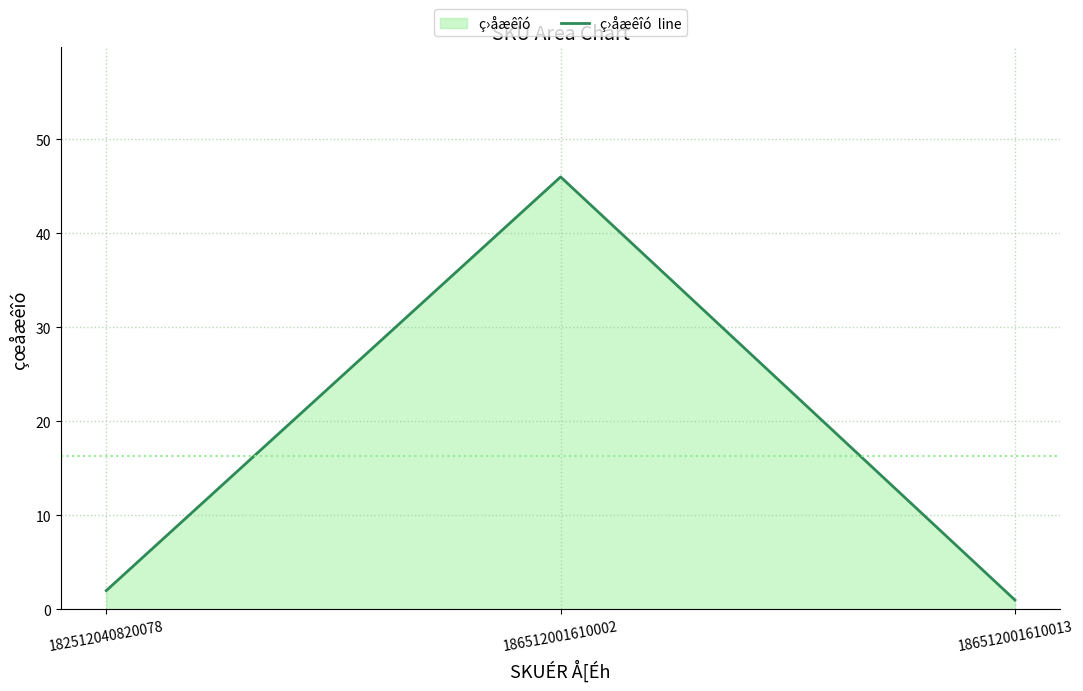

Reading right to left, what are all the values shown in this chart?

1	46	2